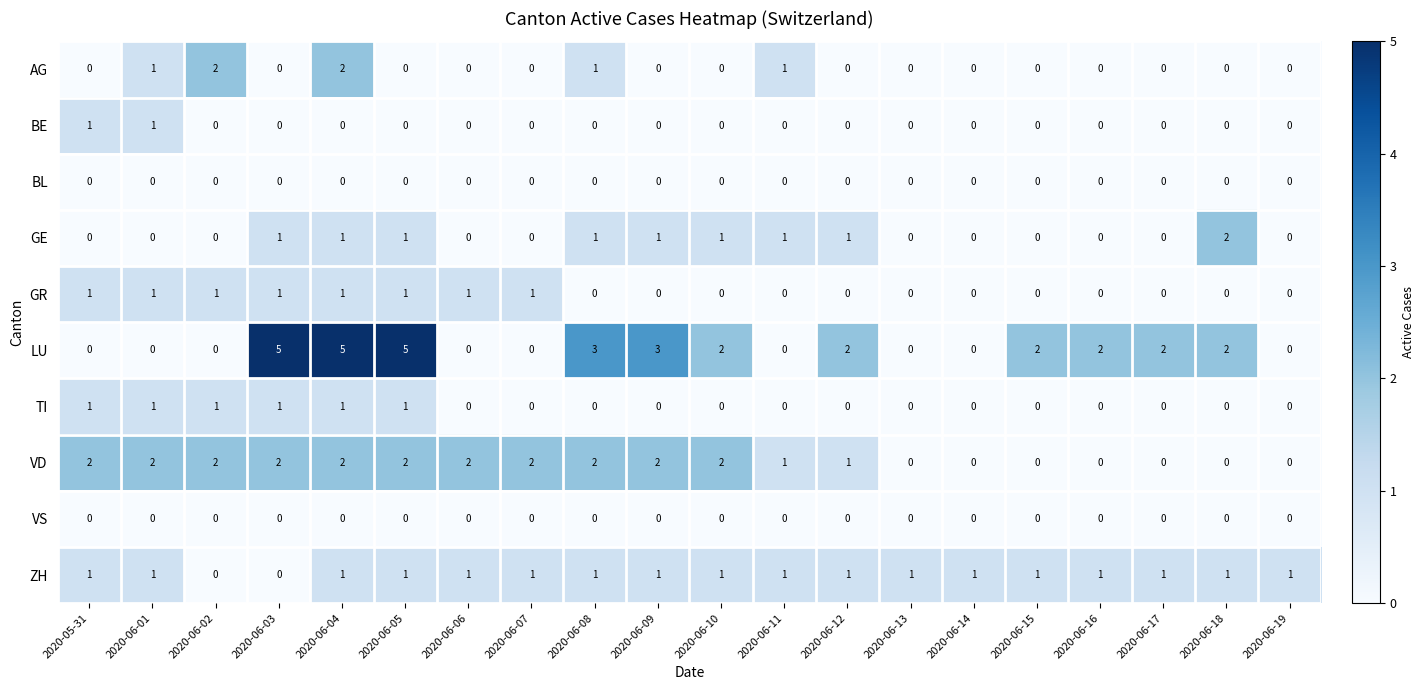

Which series has the largest total across all categories?

LU